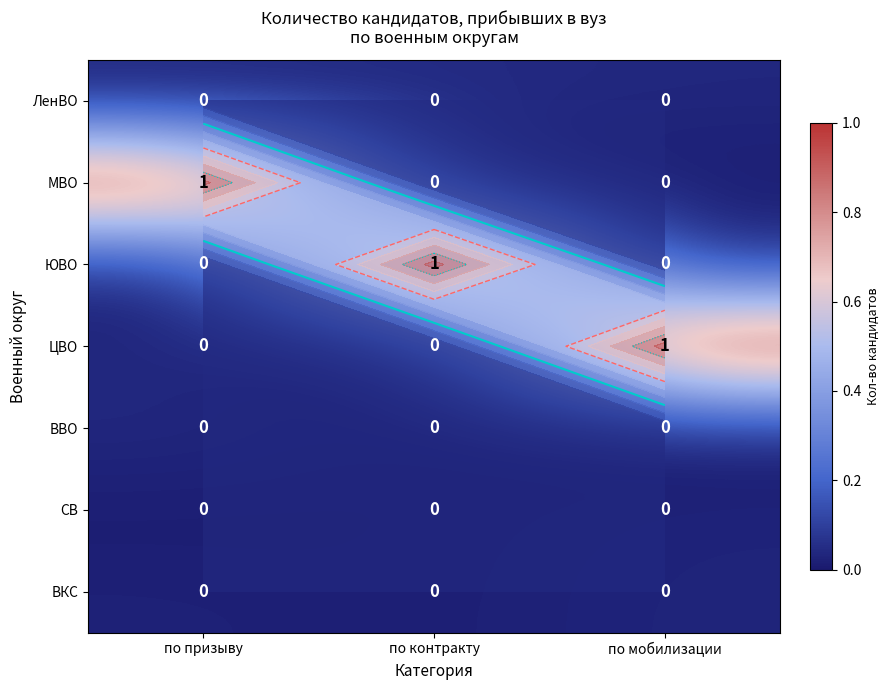

What value does the МВО series have at по призыву?

1.0